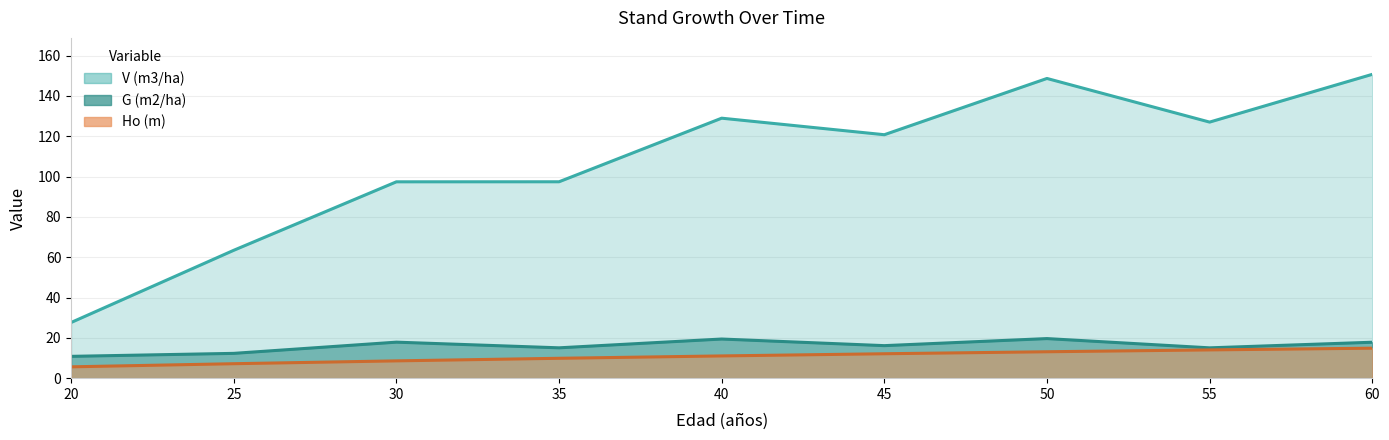

What are all the series names shown in the legend?

Ho (m), G (m2/ha), V (m3/ha)